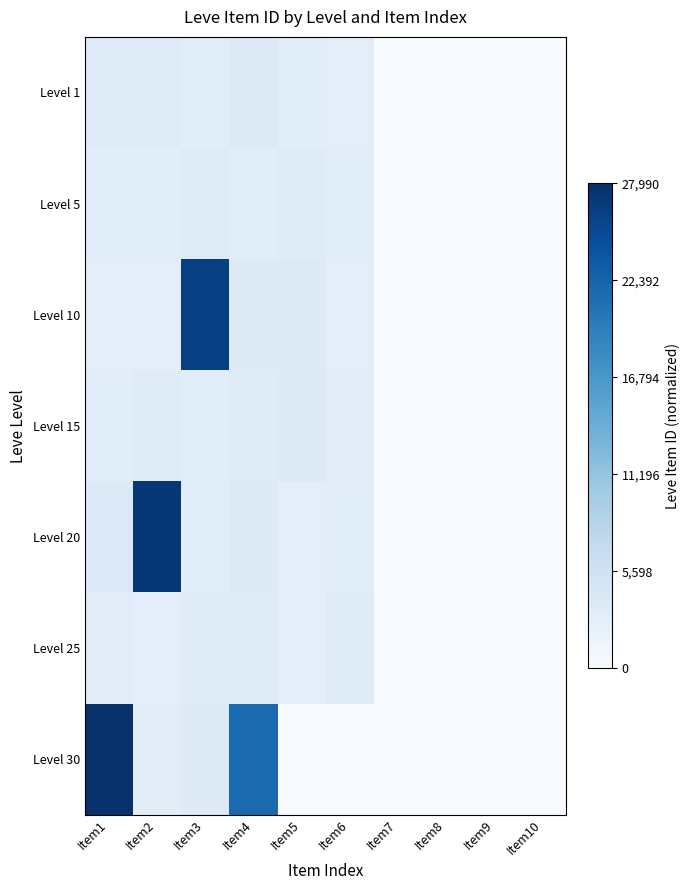

What is the difference between the highest and lowest values at Item2?

0.9